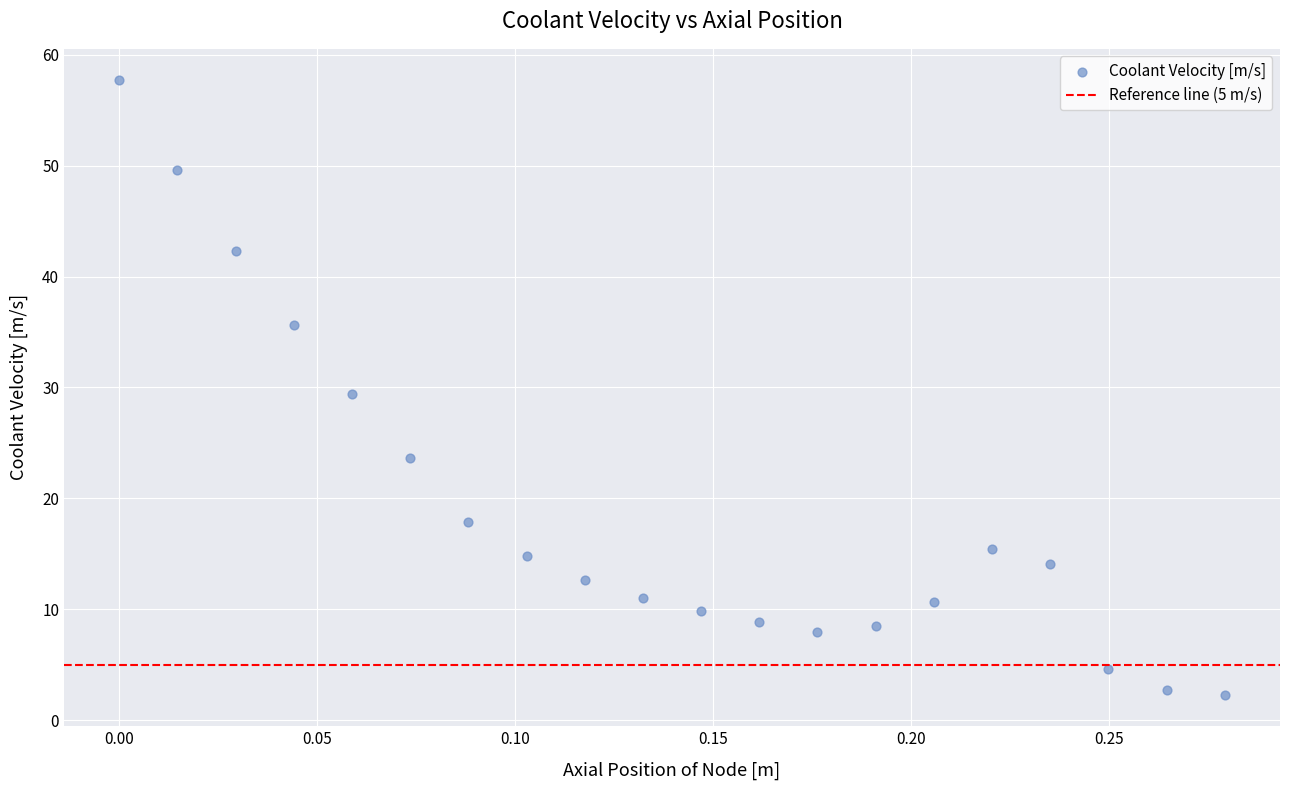

What is the range of Y values (max minus min)?

55.5